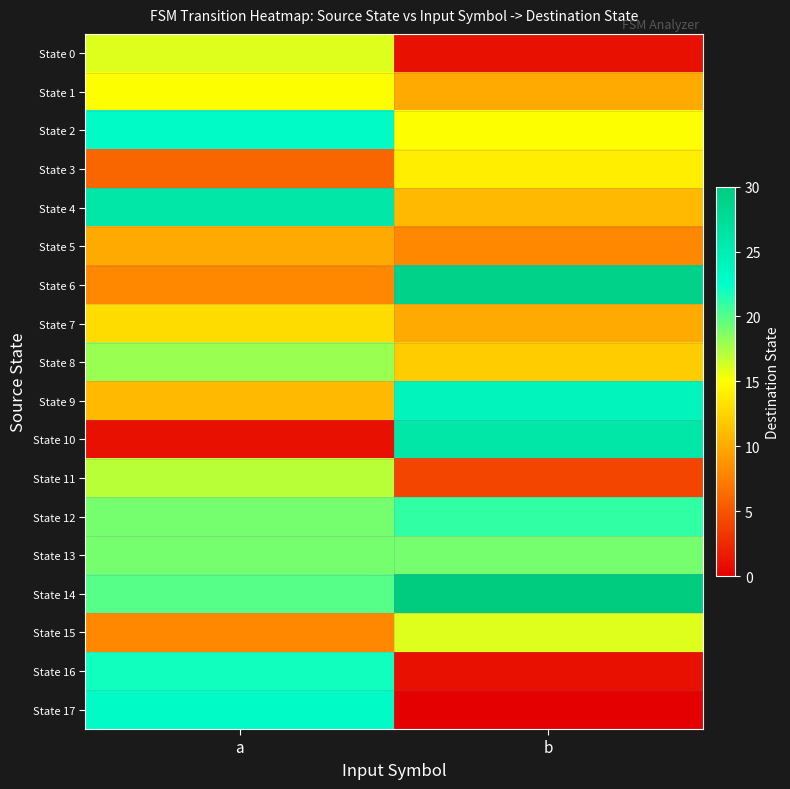

How many data points does each series have?

2